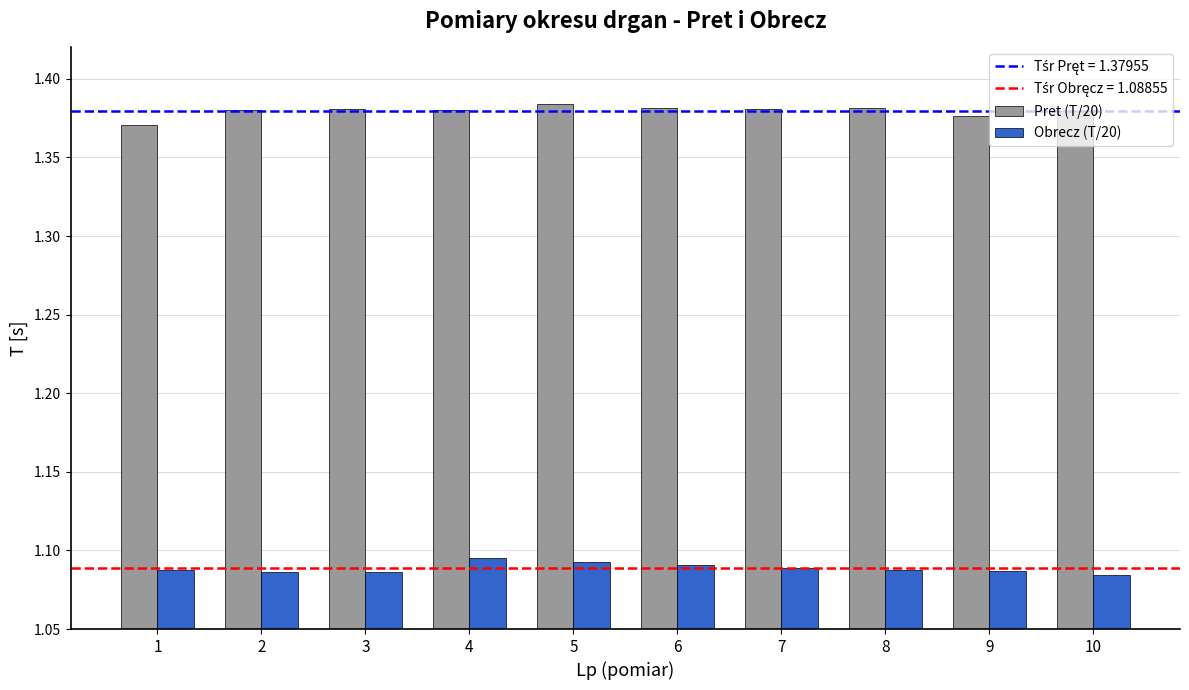

Count the Pret (T/20) values in the range 1 to 2.

10